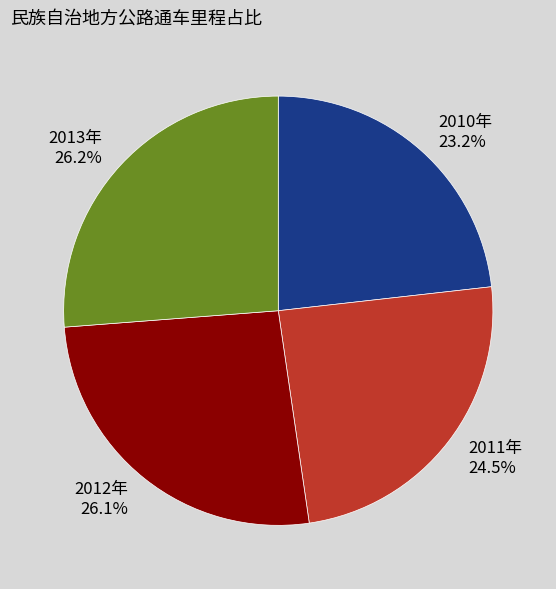

Is the sum of 2010年 and 2011年 greater than half?

No